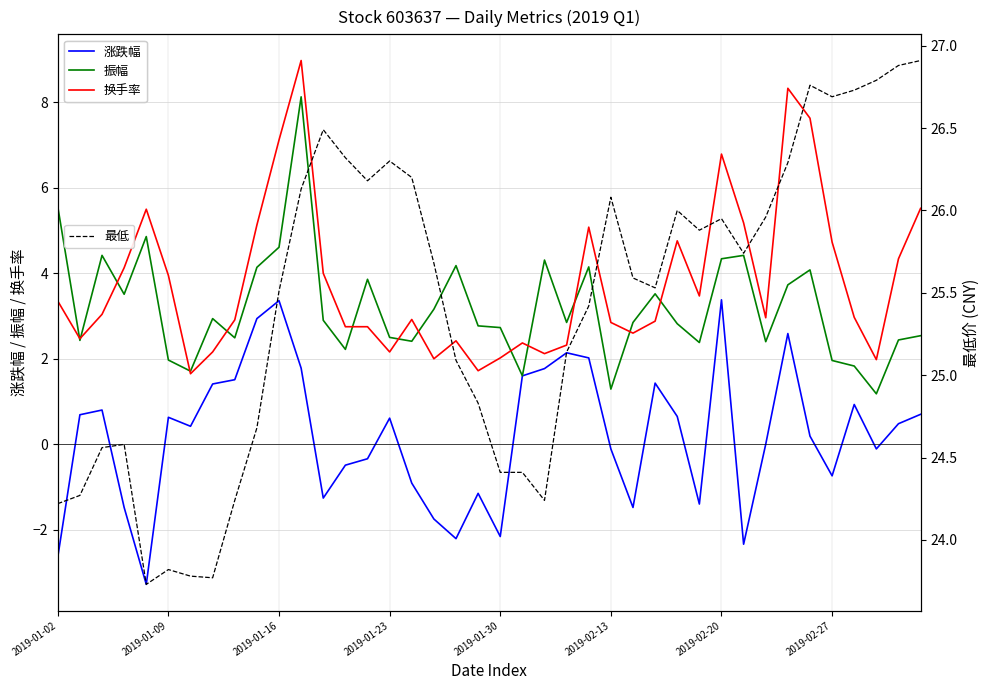

Reading right to left, what are all the values shown in this chart?

涨跌幅: 0.7	0.5	-0.1	0.9	-0.7	0.2	2.6	0.0	-2.3	3.4	-1.4	0.7	1.4	-1.5	-0.1	2.0	2.1	1.8	1.6	-2.2	-1.1	-2.2	-1.8	-0.9	0.6	-0.3	-0.5	-1.3	1.8	3.4	2.9	1.5	1.4	0.4	0.6	-3.3	-1.5	0.8	0.7	-2.6
振幅: 2.5	2.4	1.2	1.8	2.0	4.1	3.7	2.4	4.4	4.3	2.4	2.8	3.5	2.9	1.3	4.2	2.9	4.3	1.6	2.7	2.8	4.2	3.2	2.4	2.5	3.9	2.2	2.9	8.1	4.6	4.1	2.5	2.9	1.7	2.0	4.9	3.5	4.4	2.4	5.6
换手率: 5.5	4.3	2.0	3.0	4.7	7.6	8.3	3.0	5.2	6.8	3.5	4.8	2.9	2.6	2.9	5.1	2.3	2.1	2.4	2.0	1.7	2.4	2.0	2.9	2.2	2.8	2.8	4.0	9.0	7.1	5.1	2.9	2.2	1.6	4.0	5.5	4.1	3.0	2.5	3.4
最低: 26.9	26.9	26.8	26.7	26.7	26.8	26.3	26.0	25.7	25.9	25.9	26.0	25.5	25.6	26.1	25.4	25.1	24.2	24.4	24.4	24.8	25.1	25.7	26.2	26.3	26.2	26.3	26.5	26.1	25.5	24.7	24.2	23.8	23.8	23.8	23.7	24.6	24.6	24.3	24.2